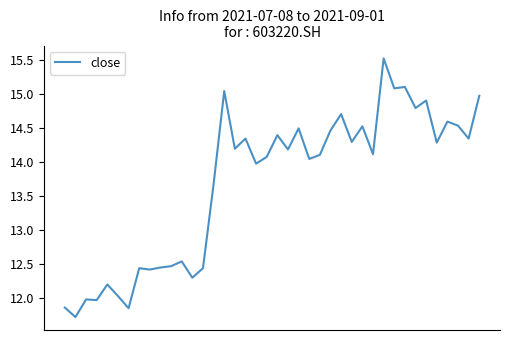

What is the difference between the maximum and minimum values?

3.8